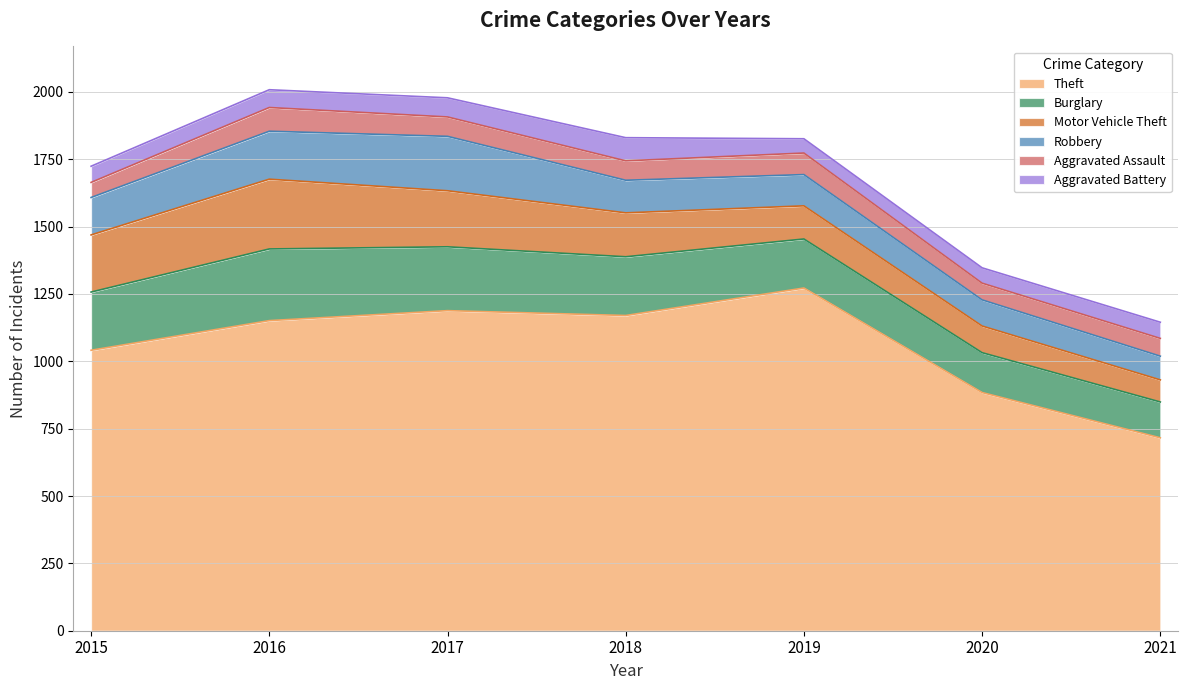

What is the total value across all series at 2016?

2008